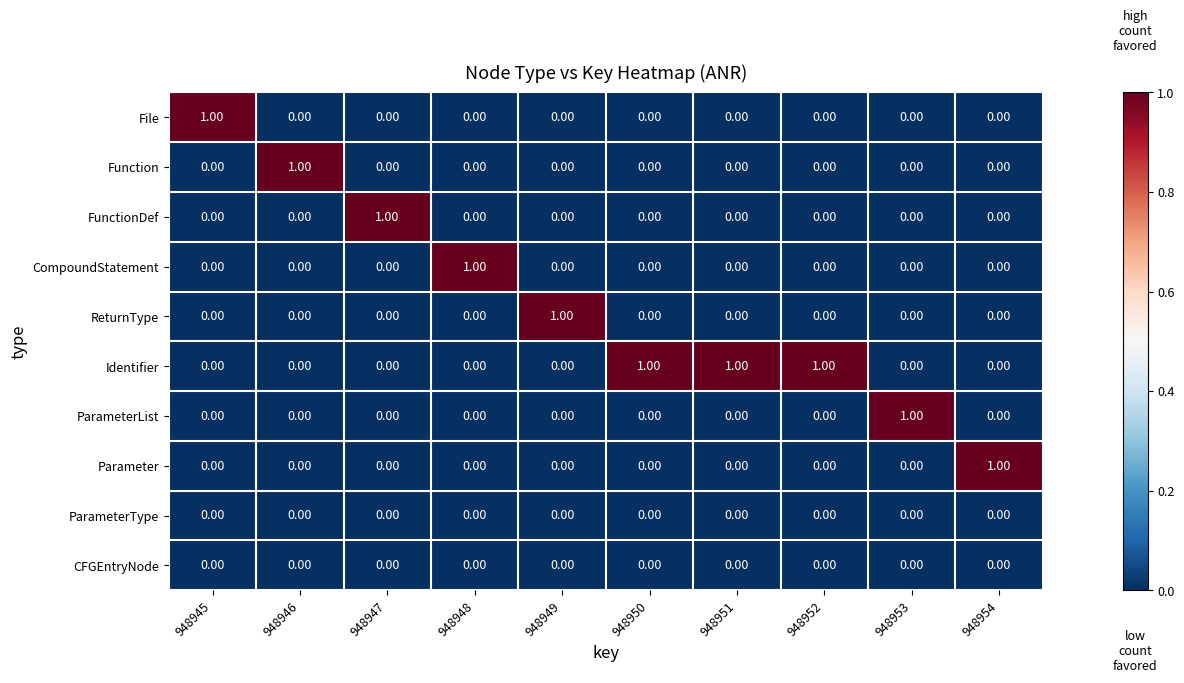

Which series has the largest total across all categories?

Identifier